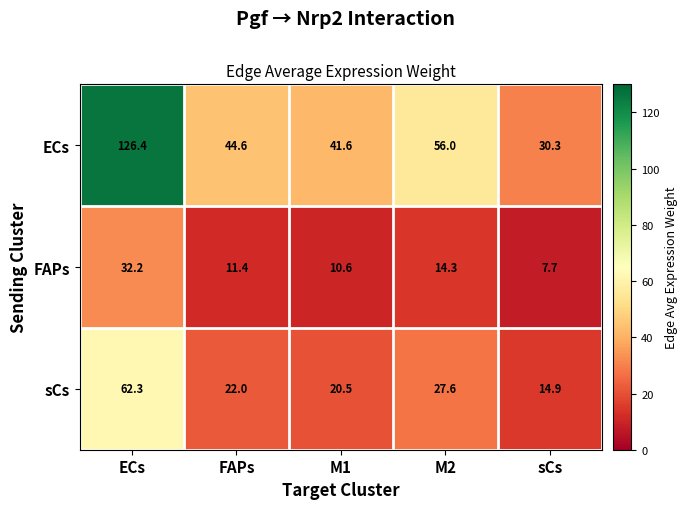

How many values in the FAPs series are below 11?

2